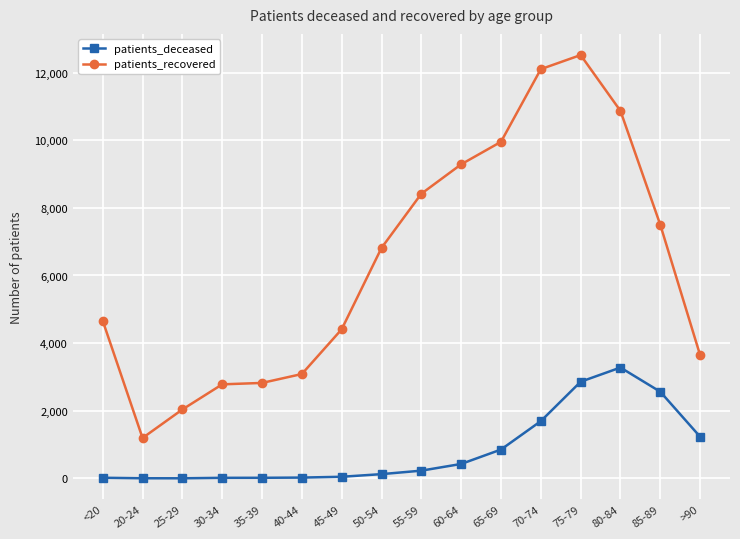

Rank the series by their maximum value, from lowest to highest.

patients_deceased, patients_recovered